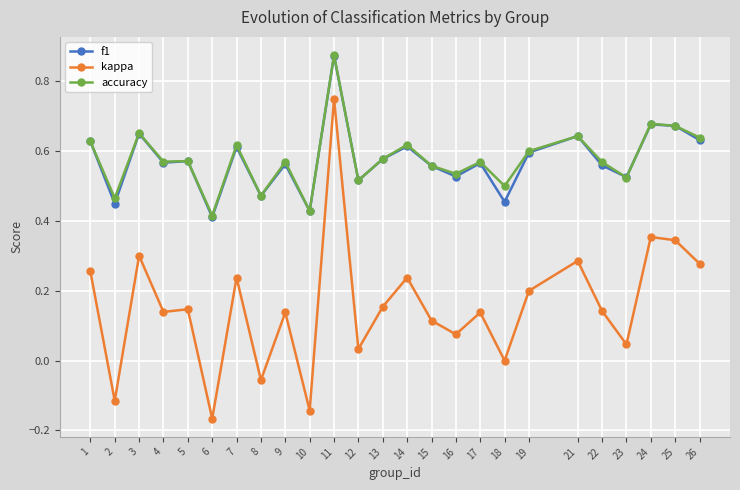

Which label corresponds to the smallest value in the chart?

6